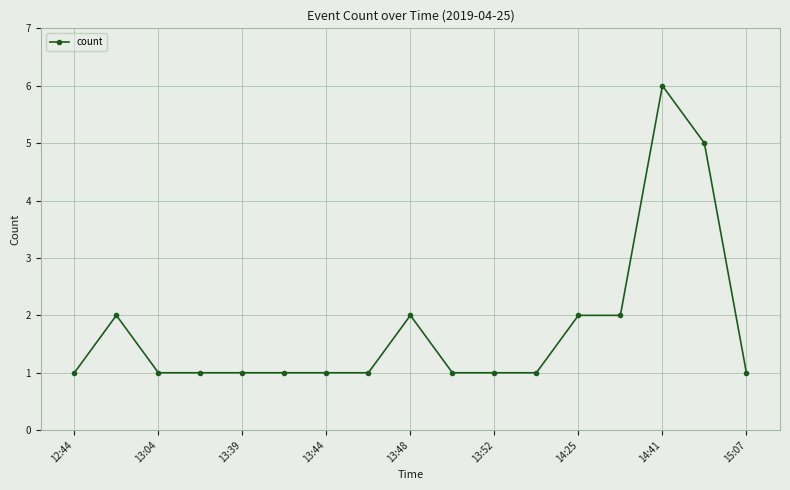

True or false: there are more than 0 points higher than both neighbors.

True